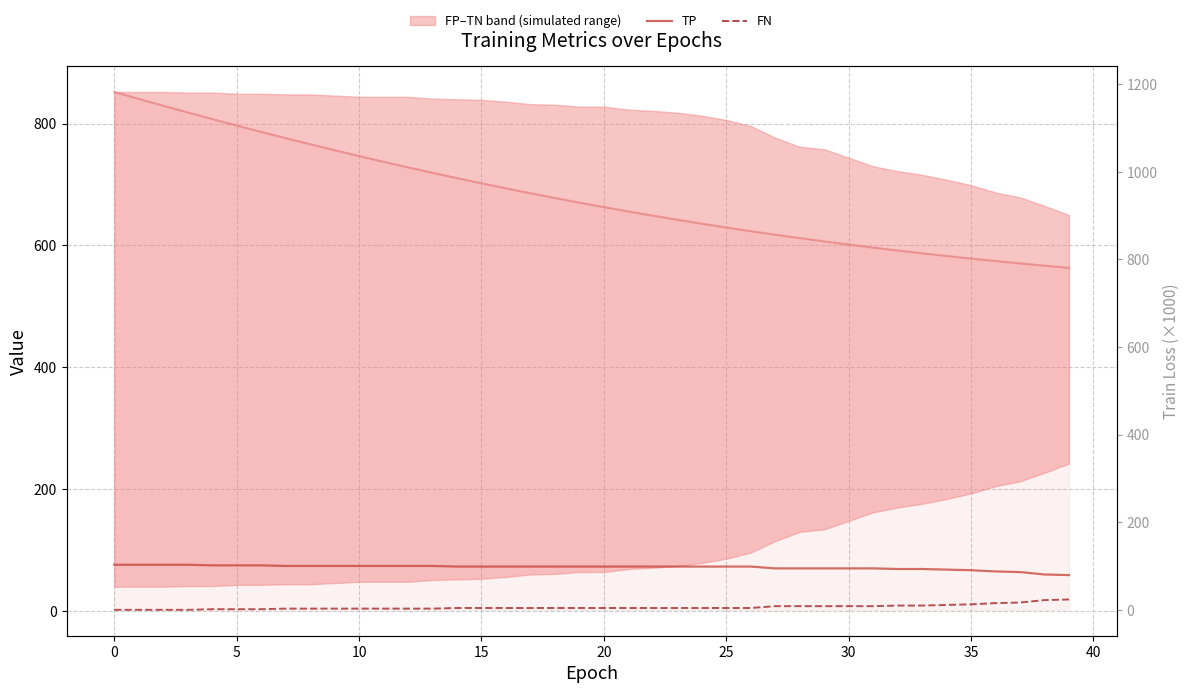

How many lines are shown in the chart?

3